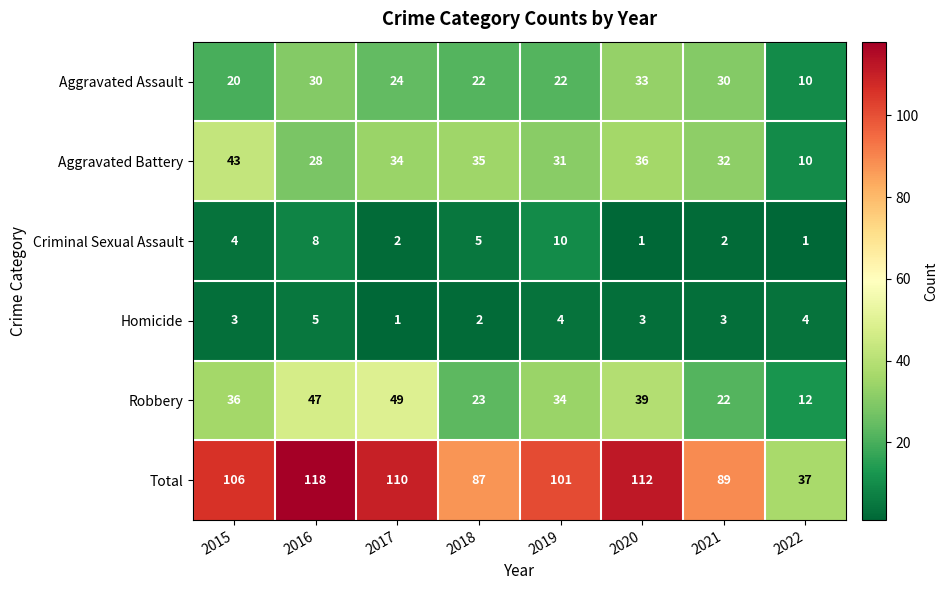

Rank the series at 2017 from lowest to highest value.

Homicide, Criminal Sexual Assault, Aggravated Assault, Aggravated Battery, Robbery, Total